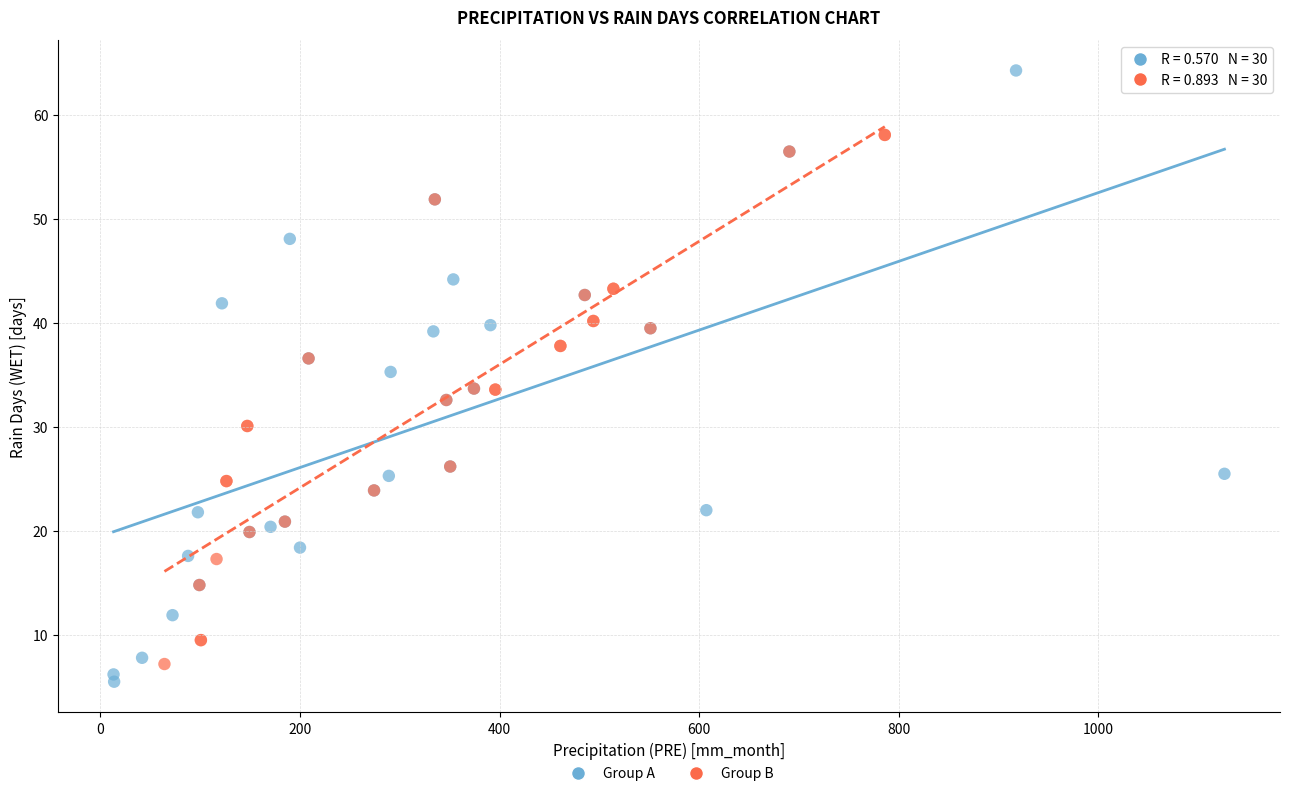

Which series has the widest spread of Y values?

Group A